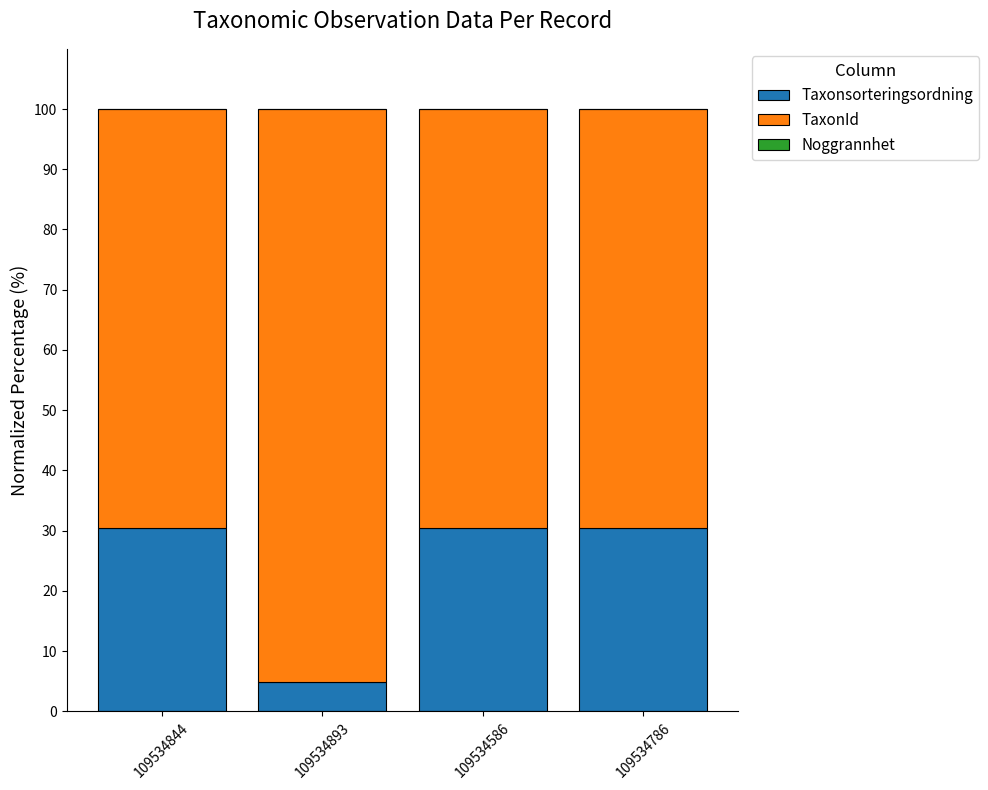

Is it true that Taxonsorteringsordning equals 8.4 at 109534893?

False